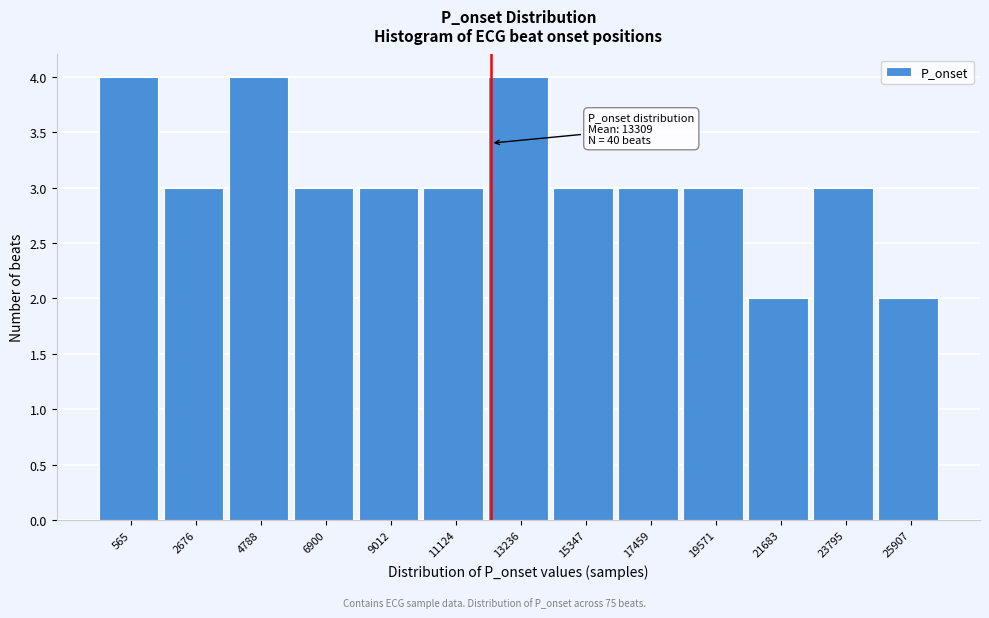

Reading left to right, list all the values displayed in this chart.

565=4	2676=3	4788=4	6900=3	9012=3	11124=3	13236=4	15347=3	17459=3	19571=3	21683=2	23795=3	25907=2